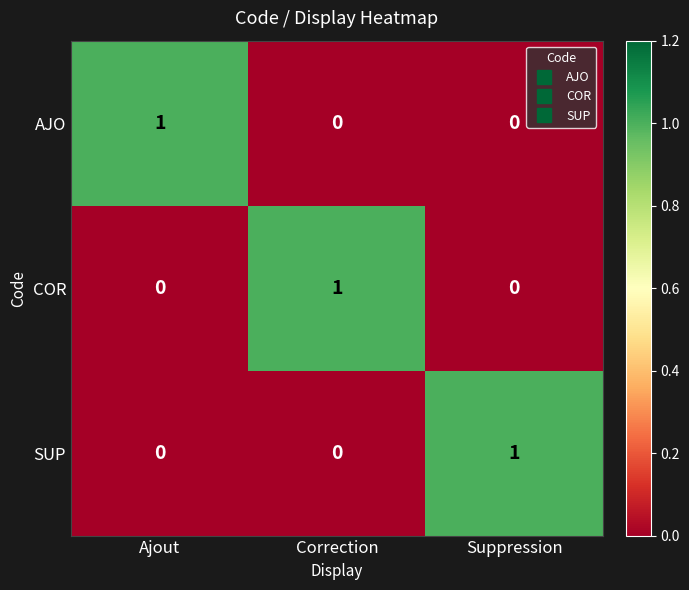

Reading left to right, transcribe all the data shown in this chart.

AJO: 1	0	0
COR: 0	1	0
SUP: 0	0	1